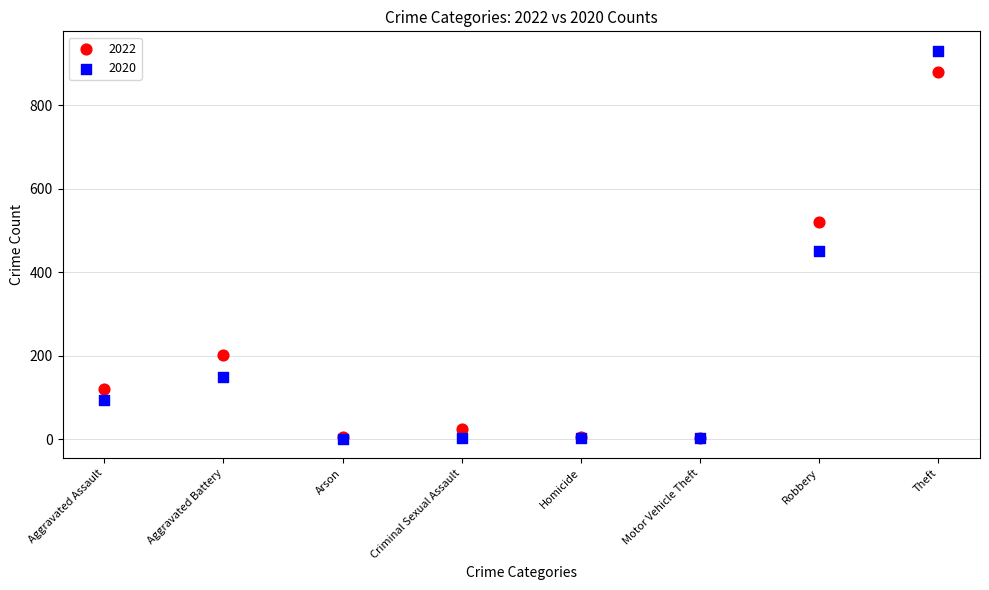

Across all series, what Y value is closest to 465?

450